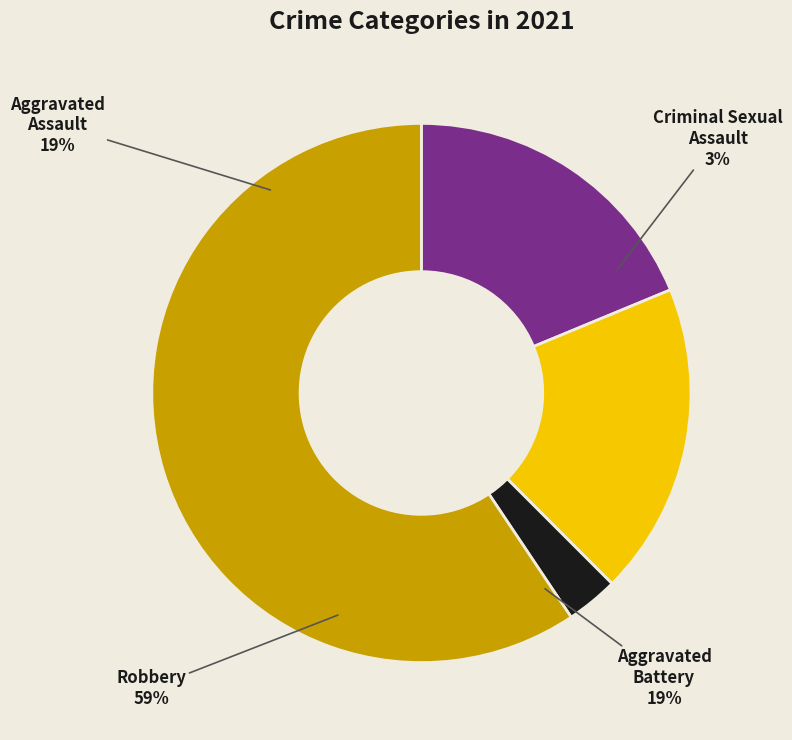

To the nearest percent, what portion does Aggravated Battery represent?

19%